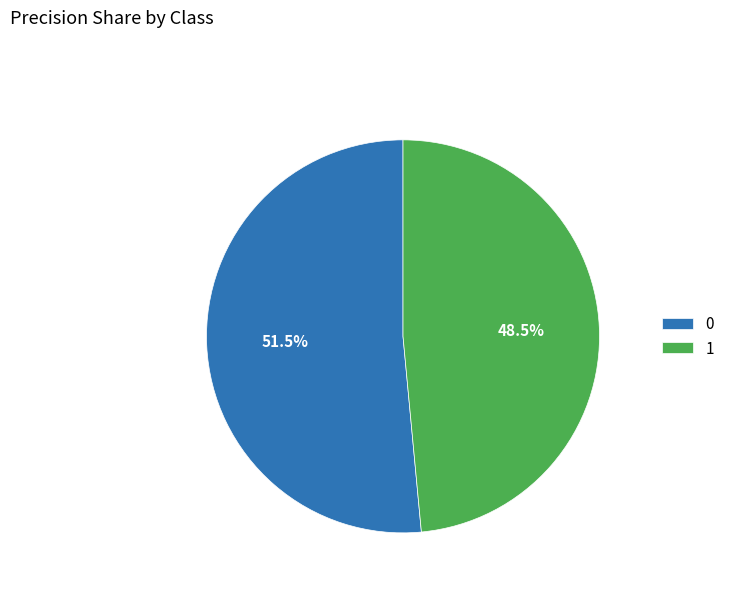

Count the number of slices in the pie.

2